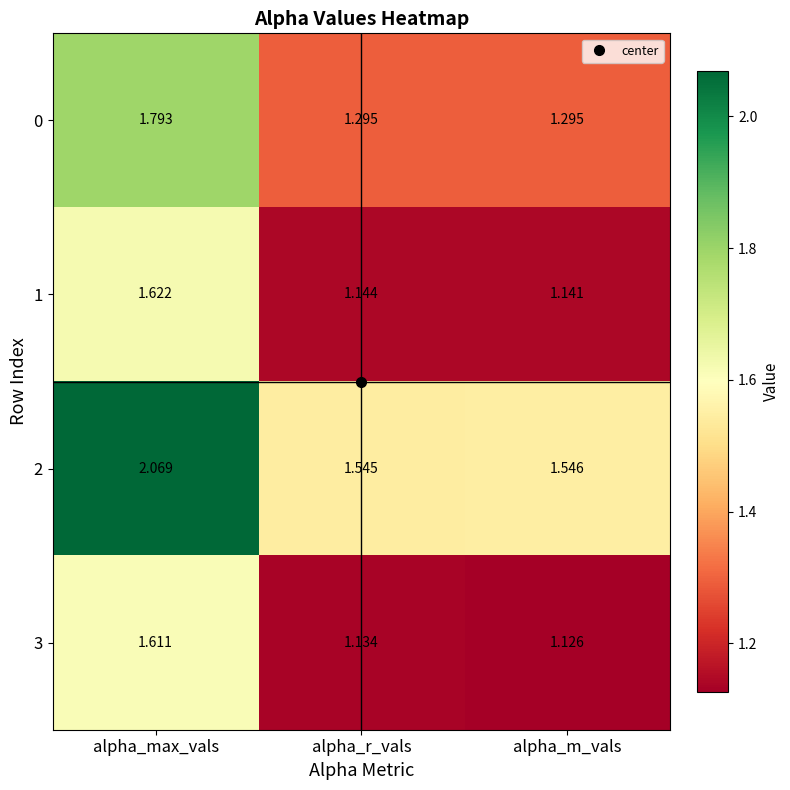

Which series has the largest total across all categories?

2